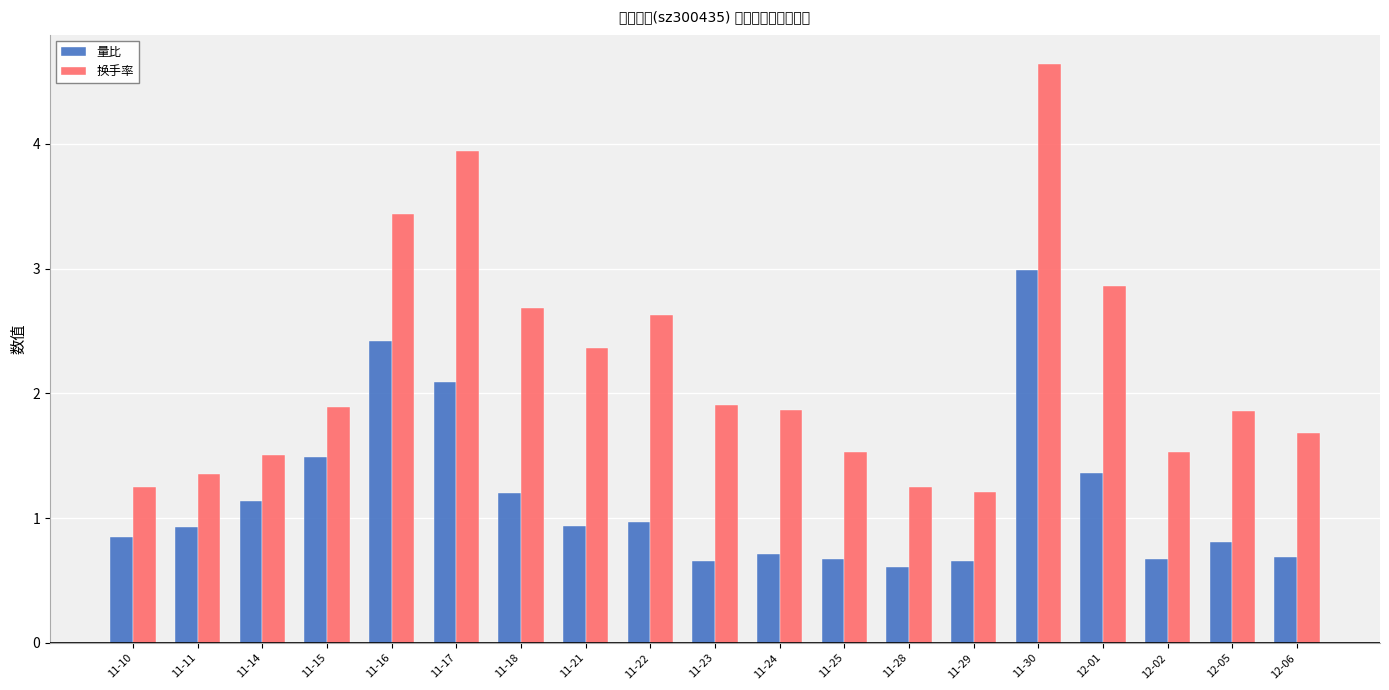

How many bars are there in total?

38